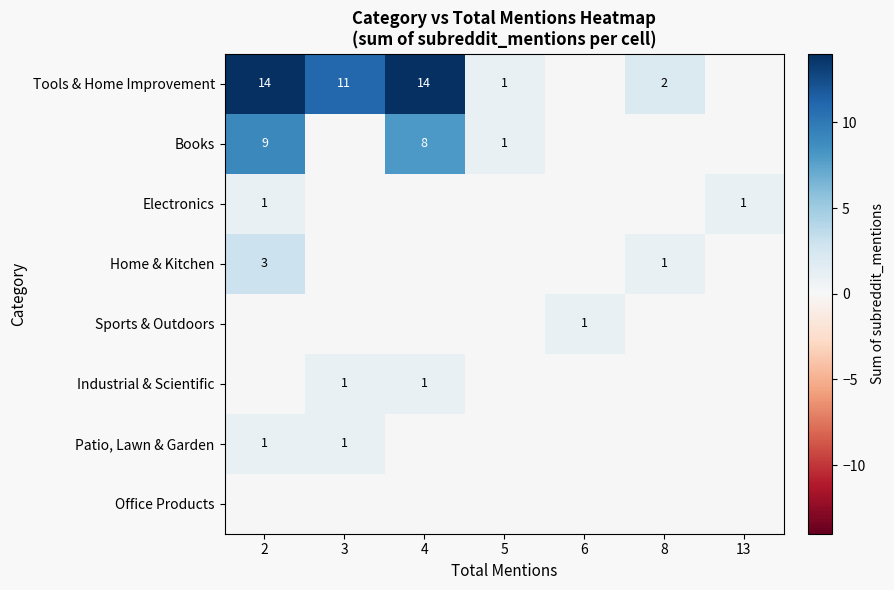

True or false: Books has a value of 1 at 5.

True